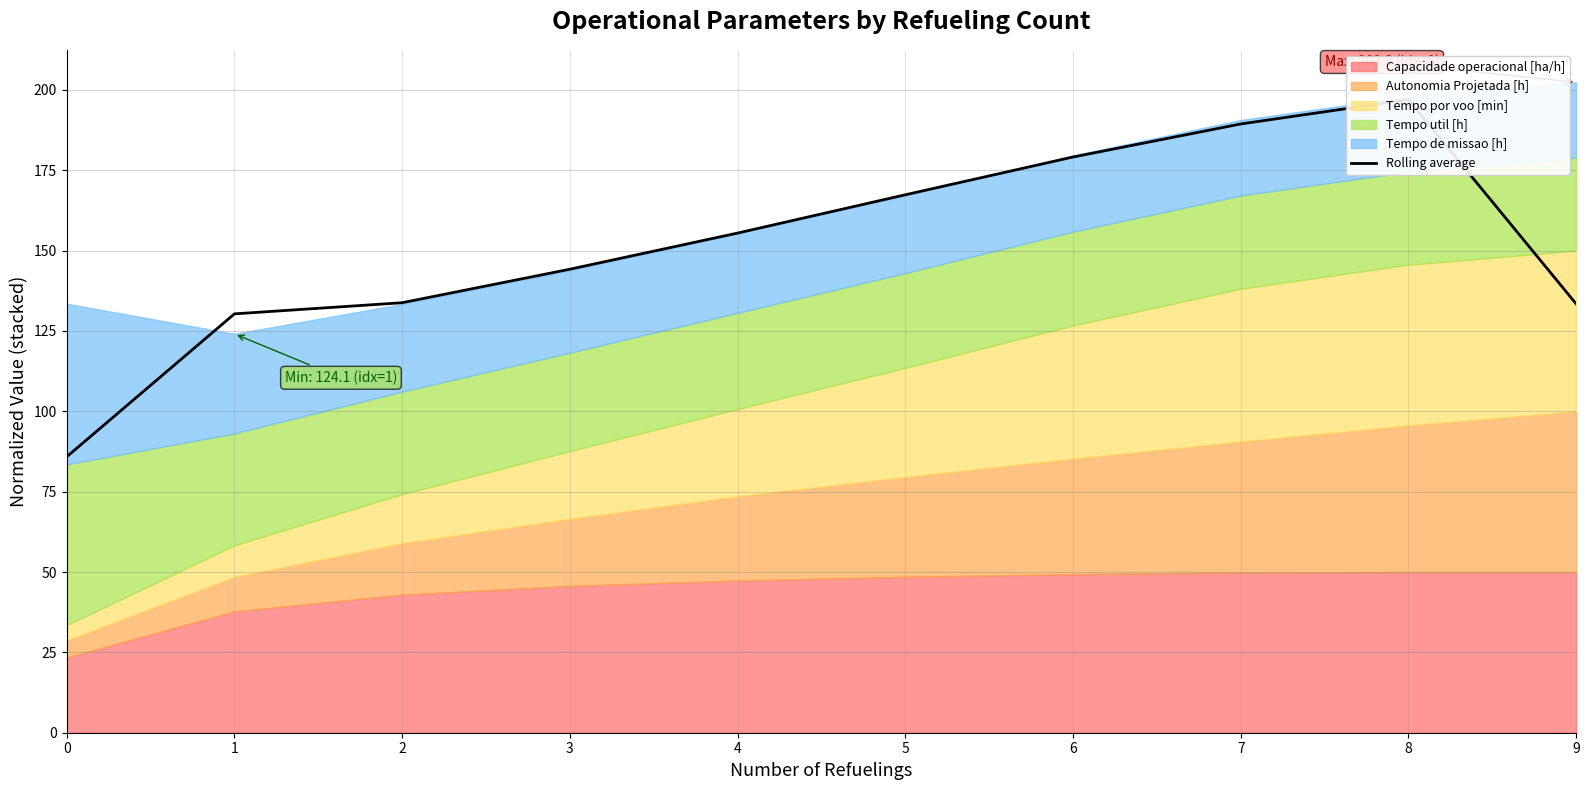

What is the minimum value shown in the chart?

85.9